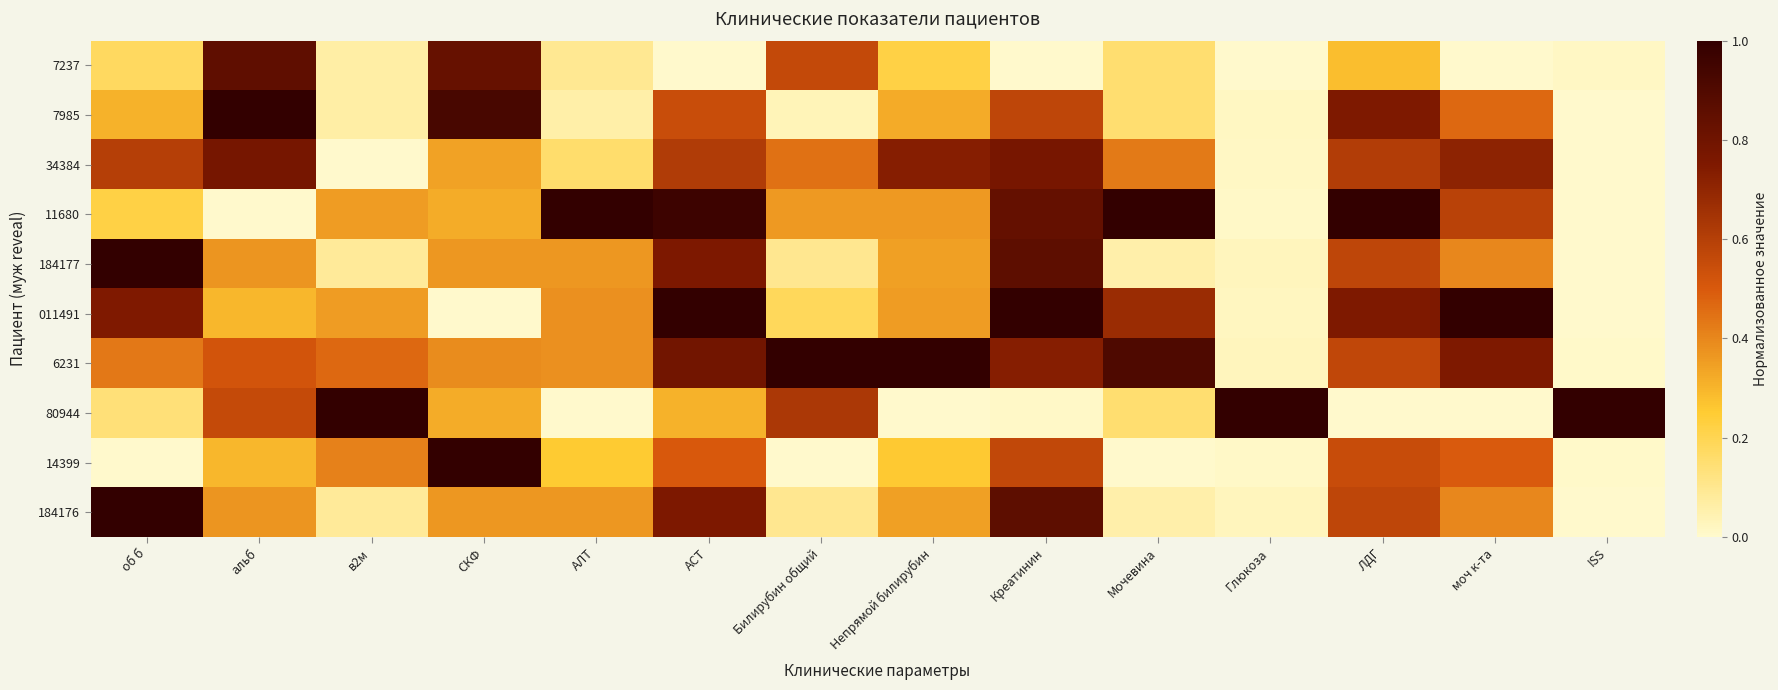

What is the total value across all series at в2м?

2.9